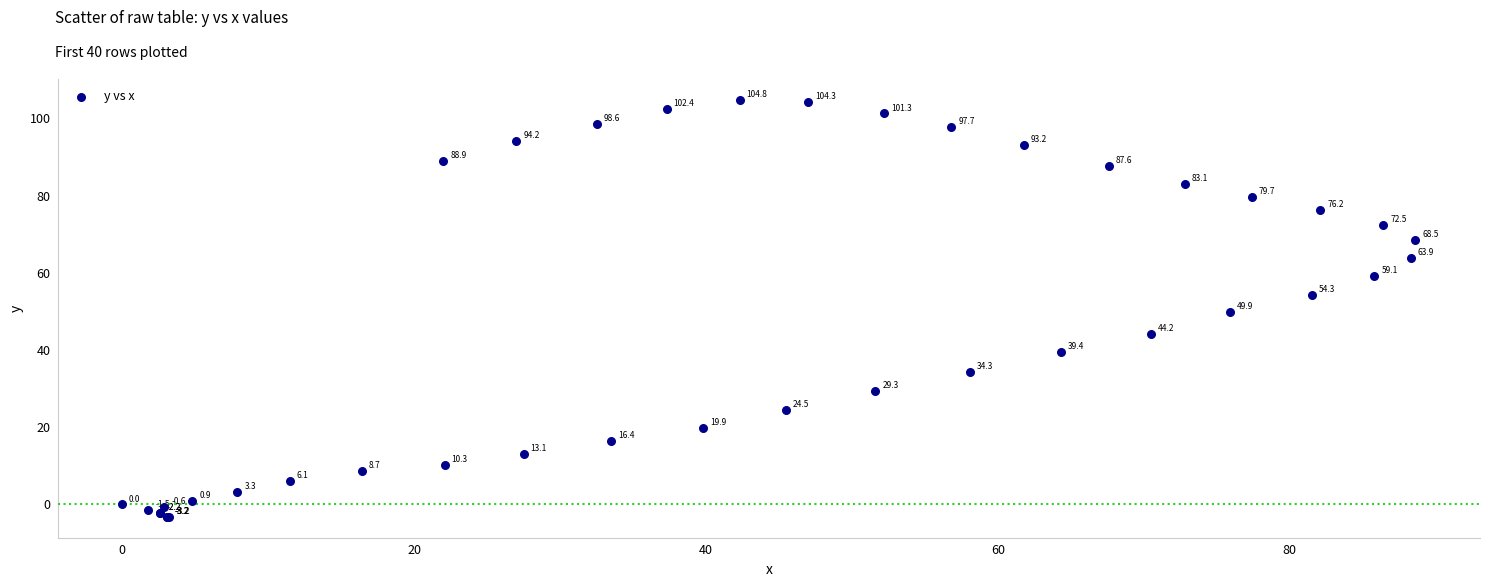

What Y value in the scatter plot is closest to 50?

49.9